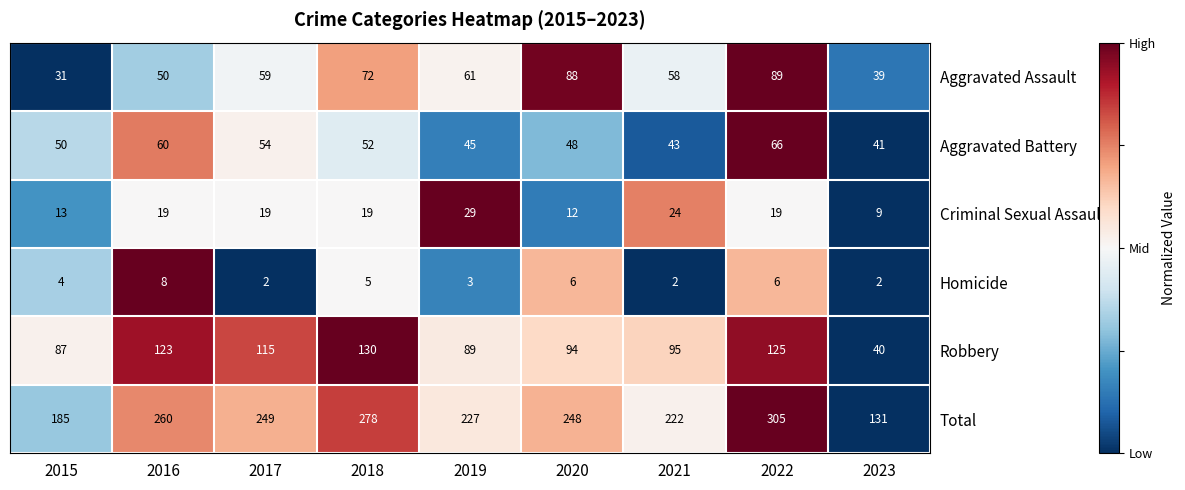

What is the sum of all Aggravated Assault values?

547